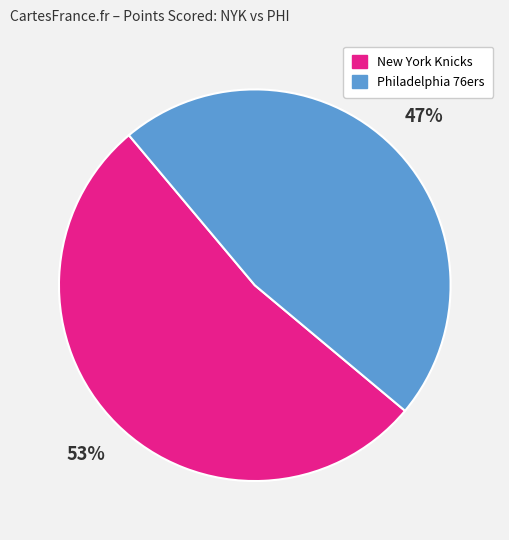

Does any single category account for the majority?

Yes